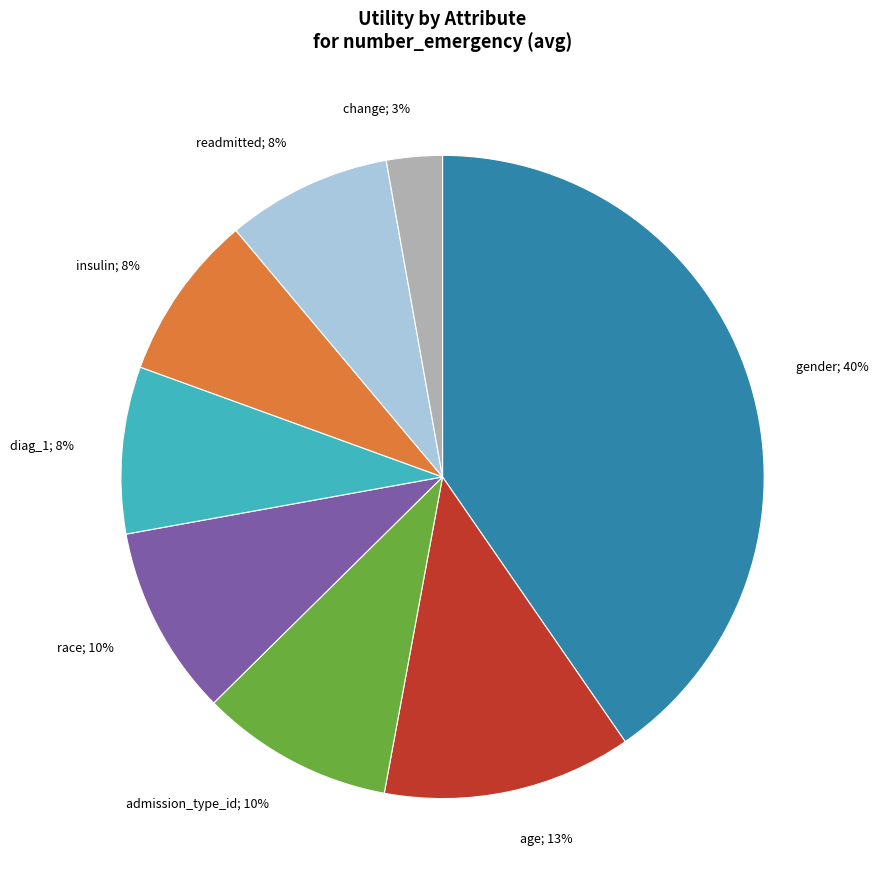

Is there a majority slice in this chart?

No